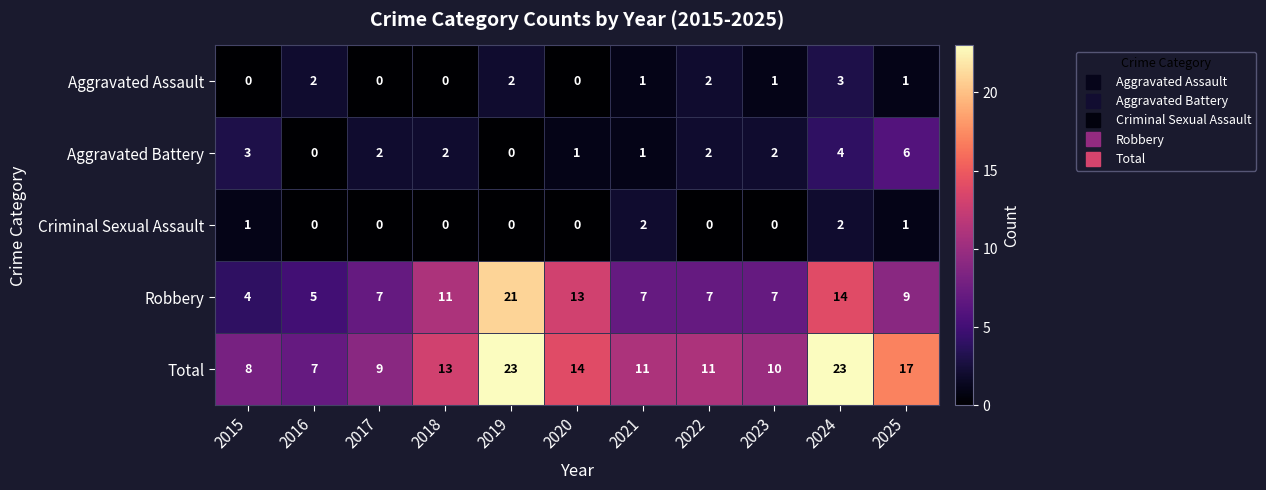

The value of Aggravated Battery at 2016 is 0. True or false?

True